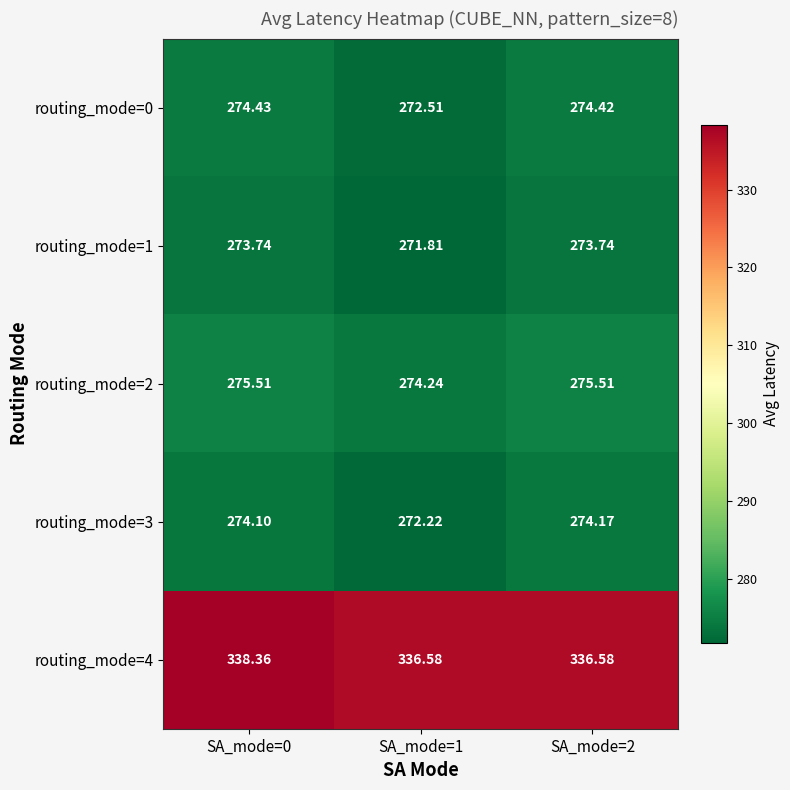

Is the value of routing_mode=3 at SA_mode=0 greater than the value of routing_mode=4 at SA_mode=1?

No